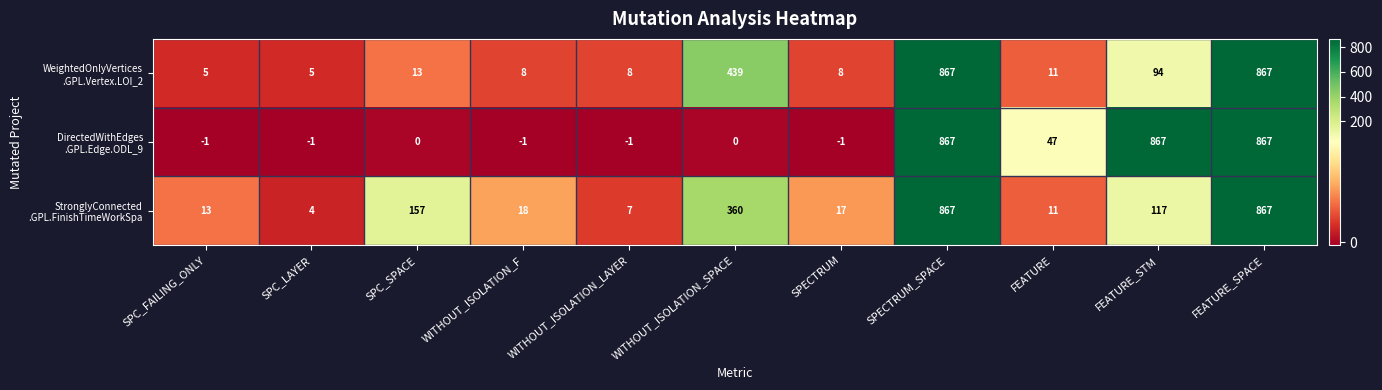

What is the difference between the highest and lowest values at WITHOUT_ISOLATION_F?

19